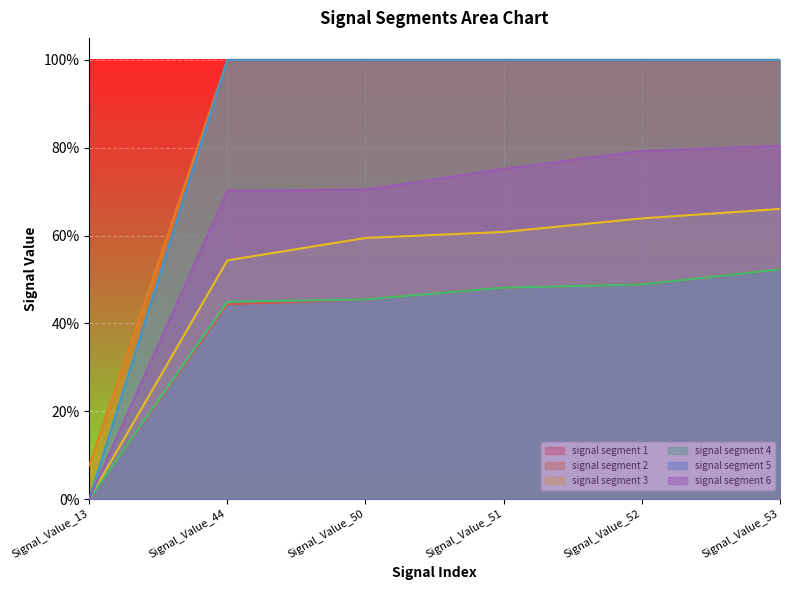

How many data points in signal segment 3 are above 0?

5